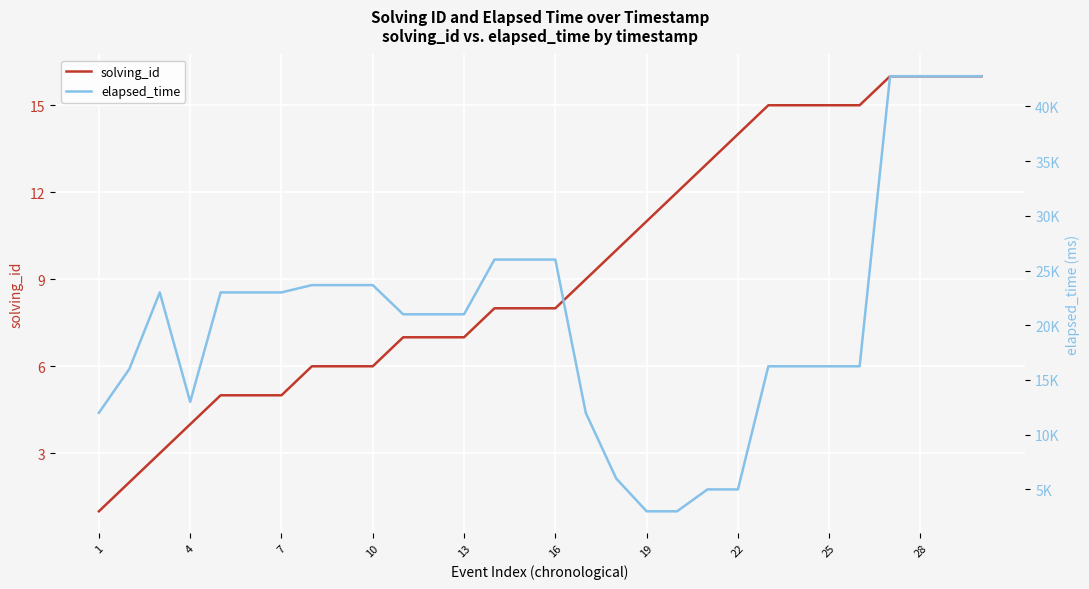

What is the value of the solving_id point at the 3rd from the left?

3